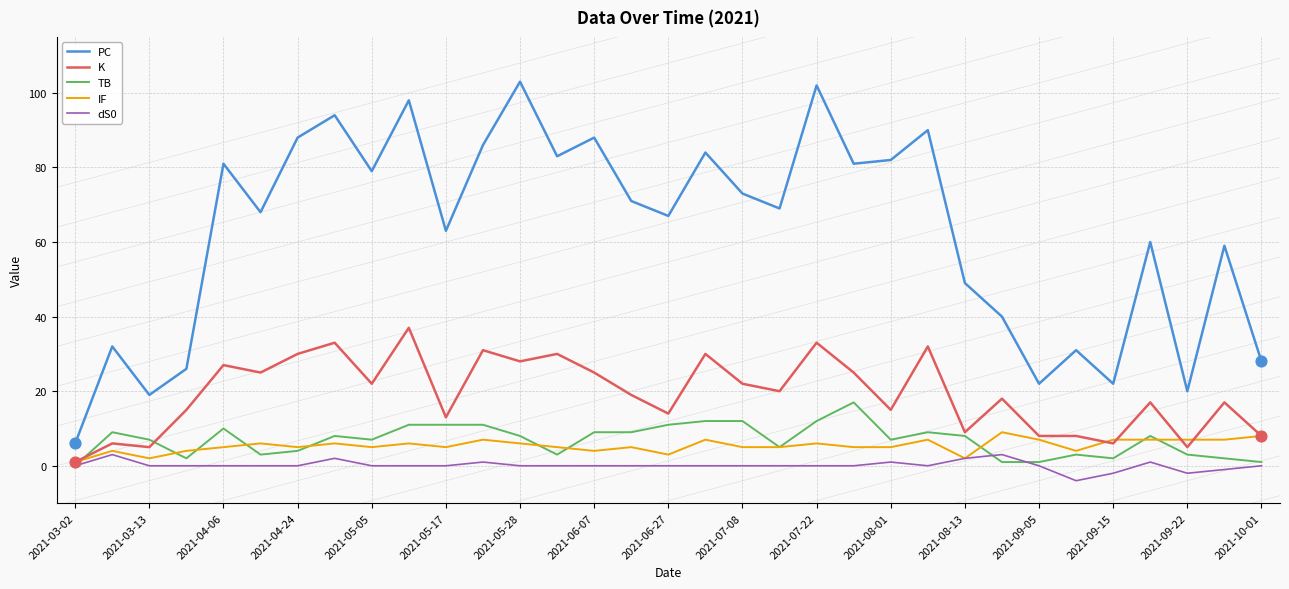

At how many categories does at least one series exceed 100?

2